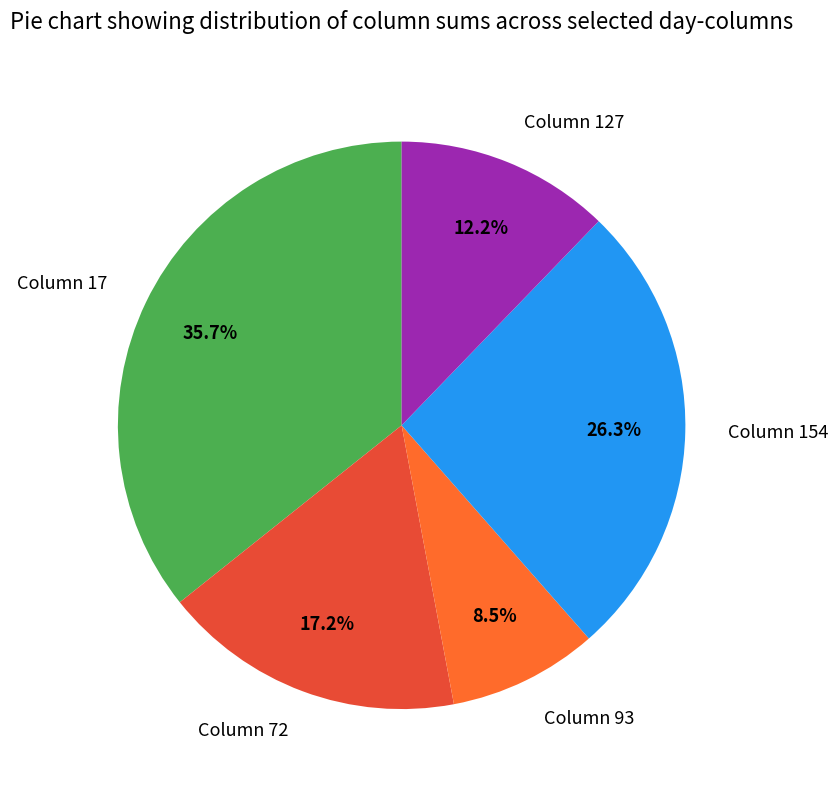

Which has a higher value, Column 93 or Column 127?

Column 127